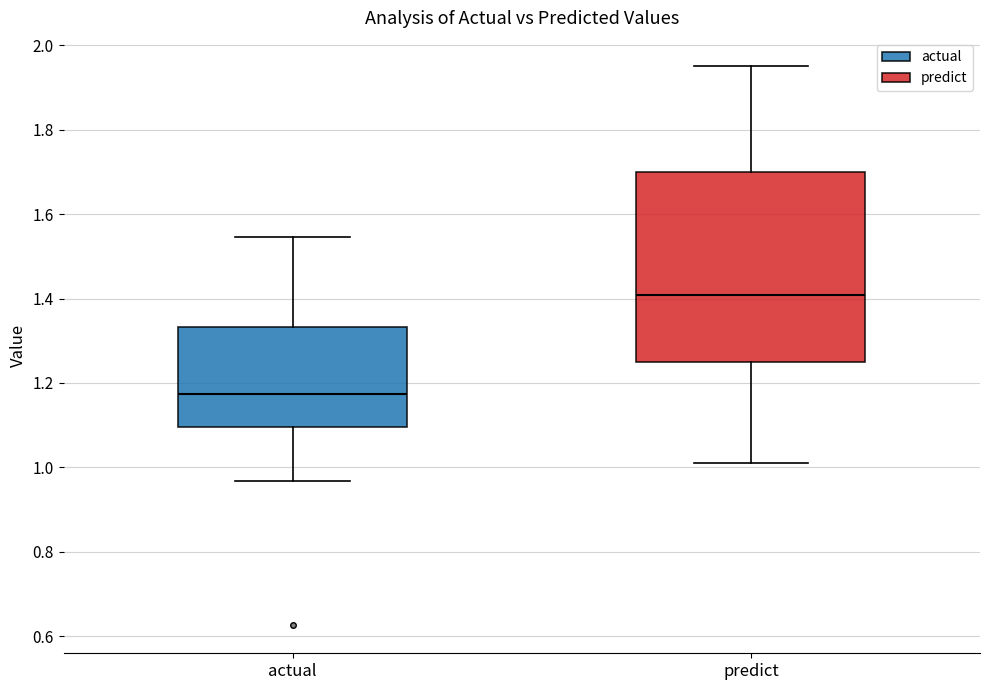

Which box's median line is the lowest?

actual